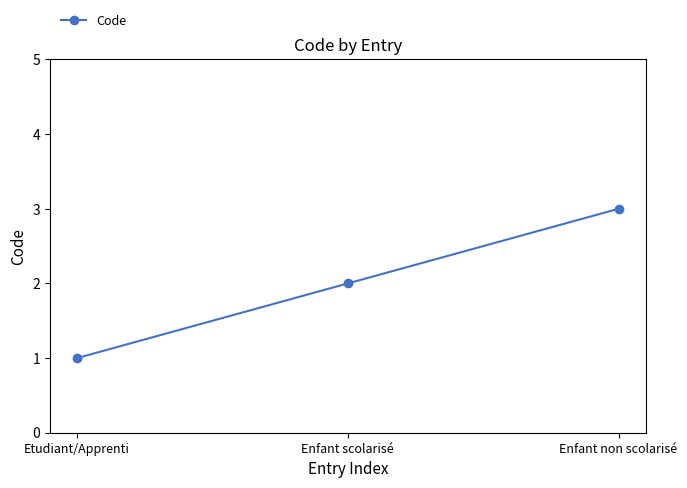

Rank the categories by value from highest to lowest.

Enfant non scolarisé, Enfant scolarisé, Etudiant/Apprenti